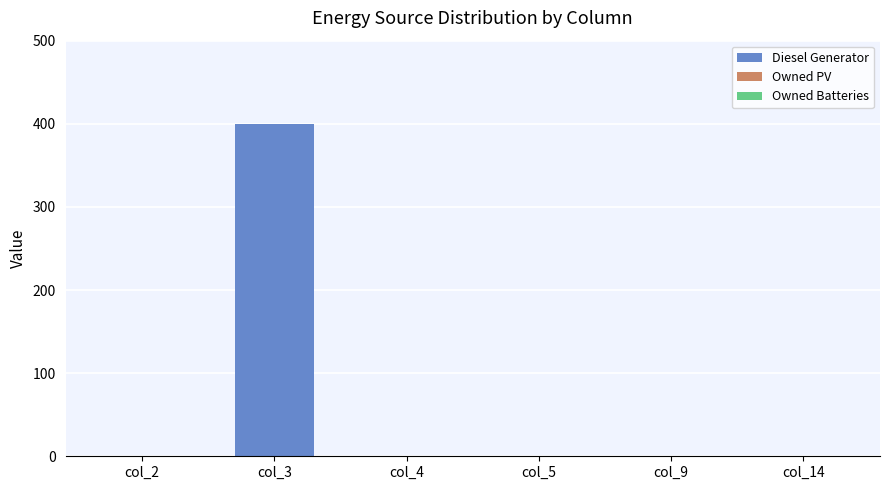

The chart shows a value of 263 at col_14. True or false?

False